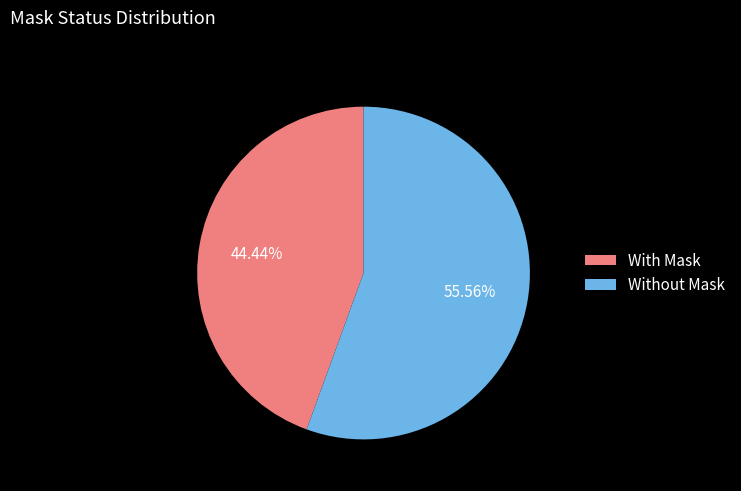

Is the sum of With Mask and Without Mask greater than half?

Yes